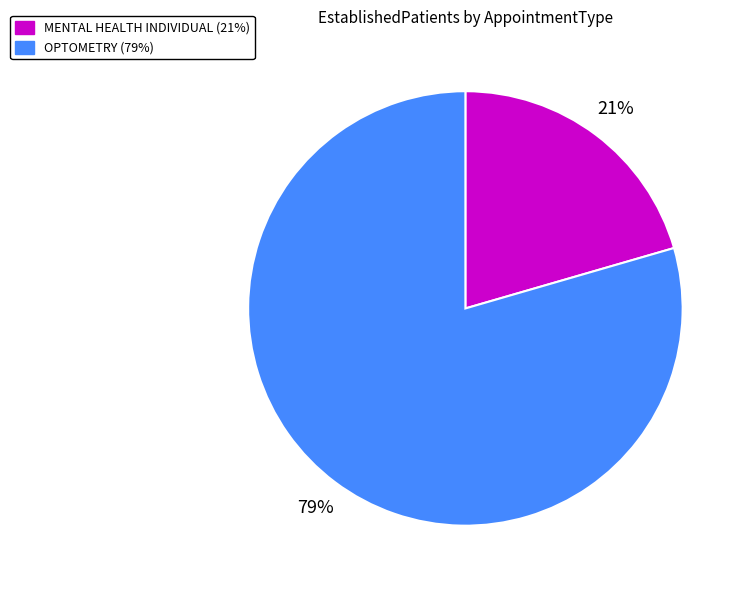

Approximately how many times larger is the value at MENTAL HEALTH INDIVIDUAL compared to OPTOMETRY?

0.3